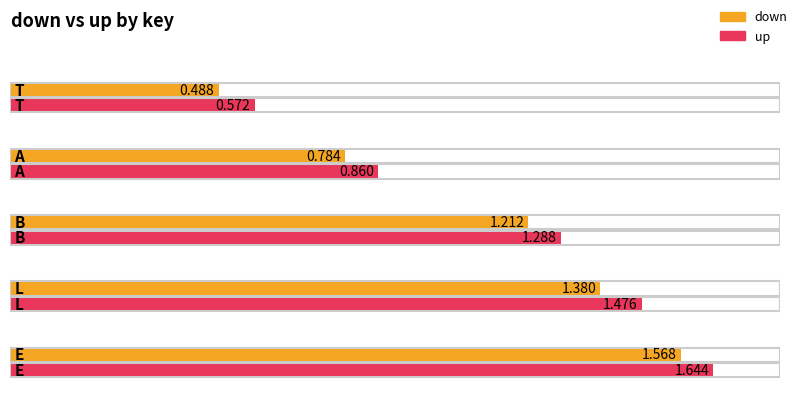

Which series has the largest total across all categories?

up